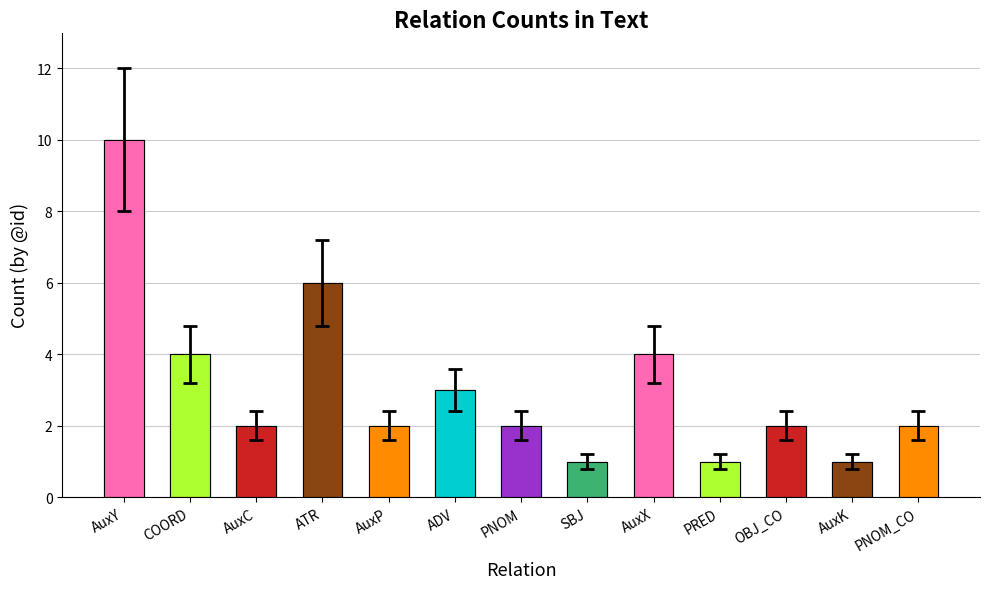

What is the label of the 9th bar from the left?

AuxX